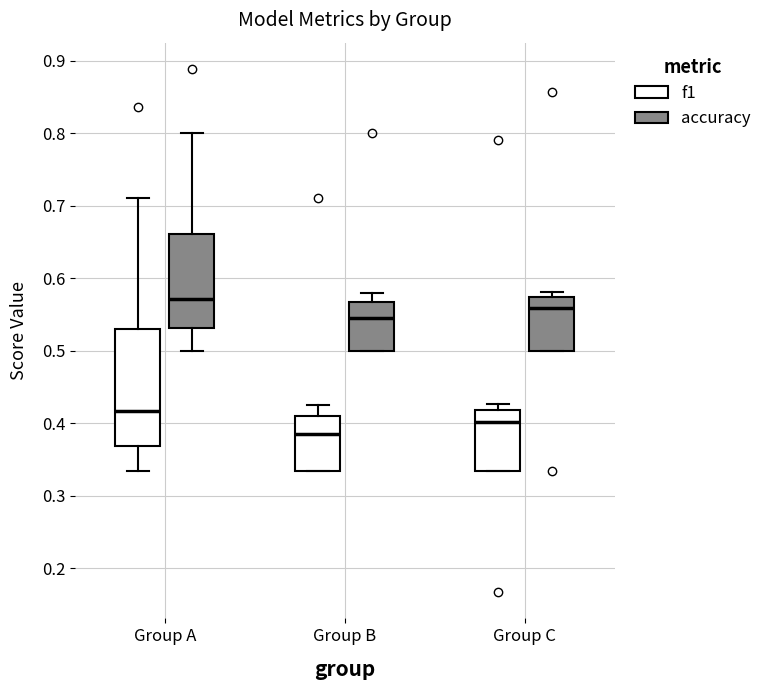

Which box is the tallest, from its lower edge to its upper edge?

Group A (f1)